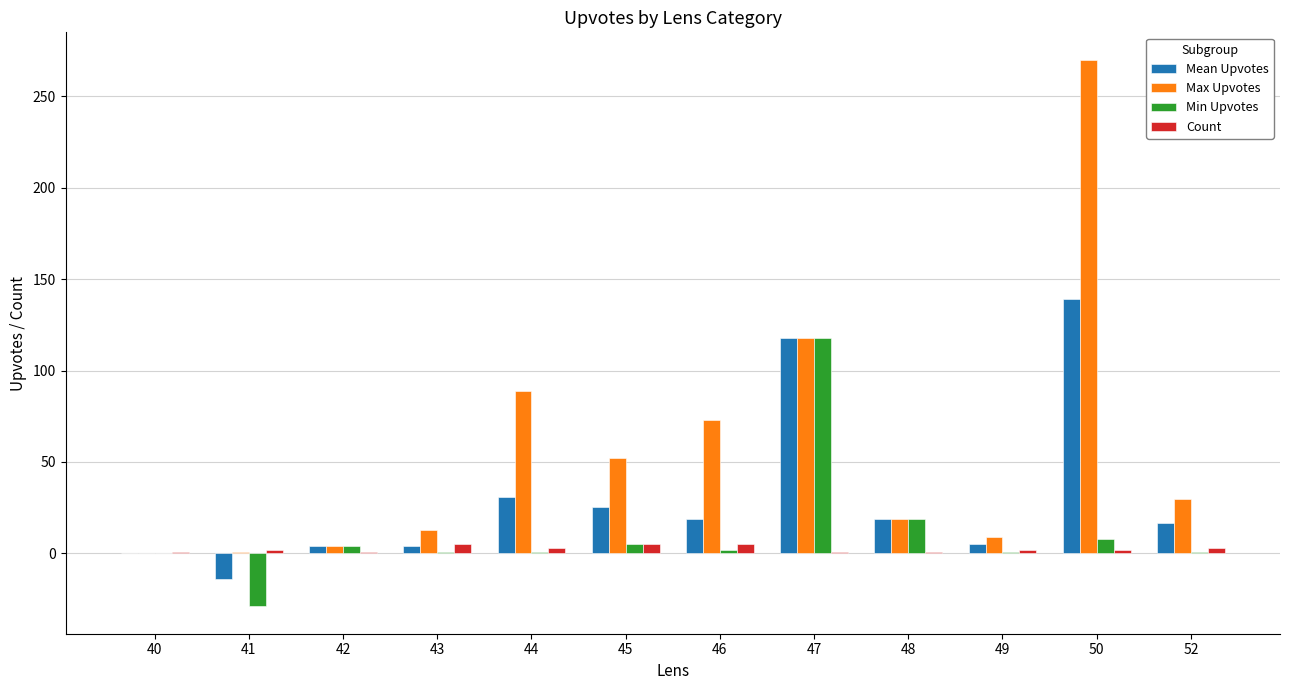

Which series has the widest spread of values?

Max Upvotes